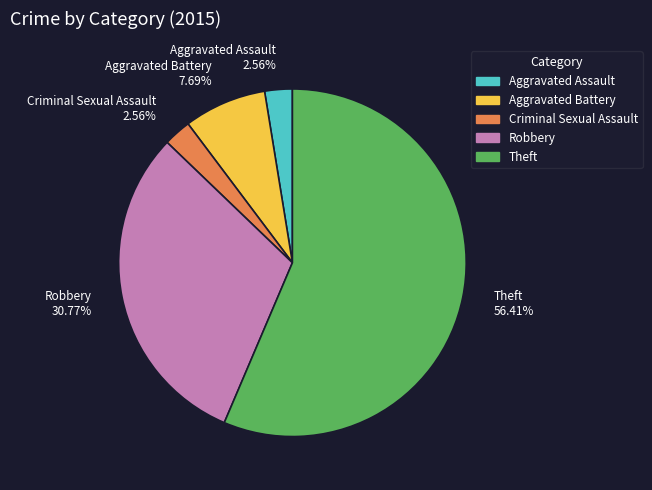

Is the sum of Aggravated Assault 2.56% and Robbery 30.77% greater than half?

No